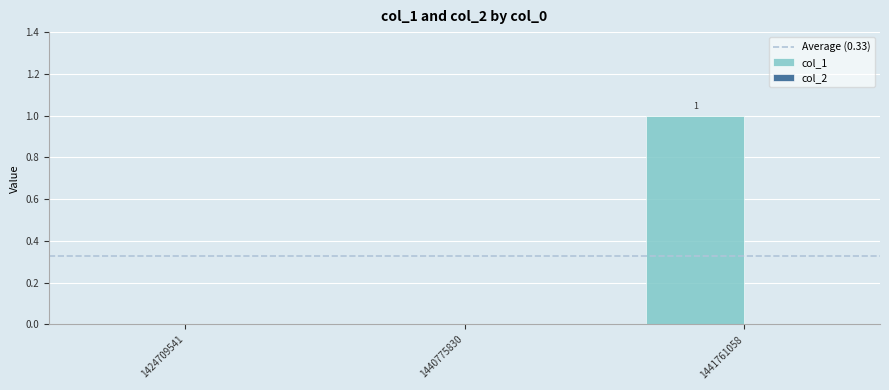

The chart shows a value of 0 at 1424709541. True or false?

True